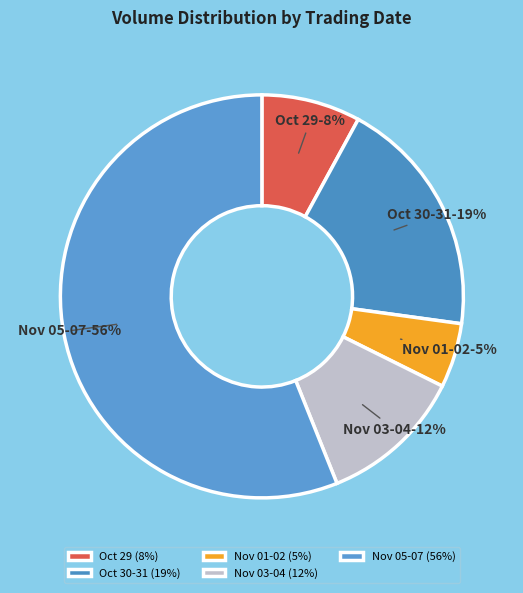

Combined, do Nov 03-04 and Oct 30-31 account for over 50%?

No